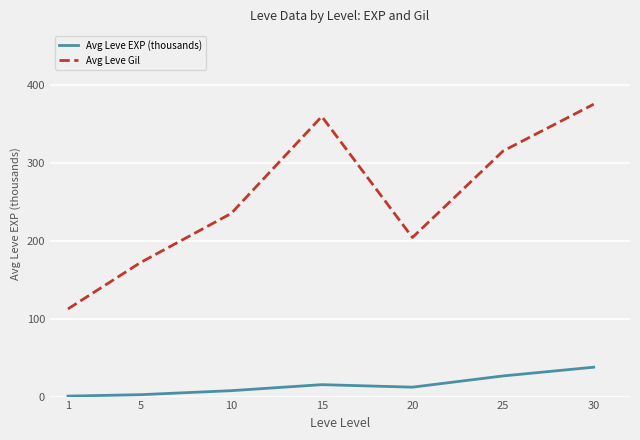

True or false: Avg Leve Gil and Avg Leve EXP (thousands) intersect in this chart.

False